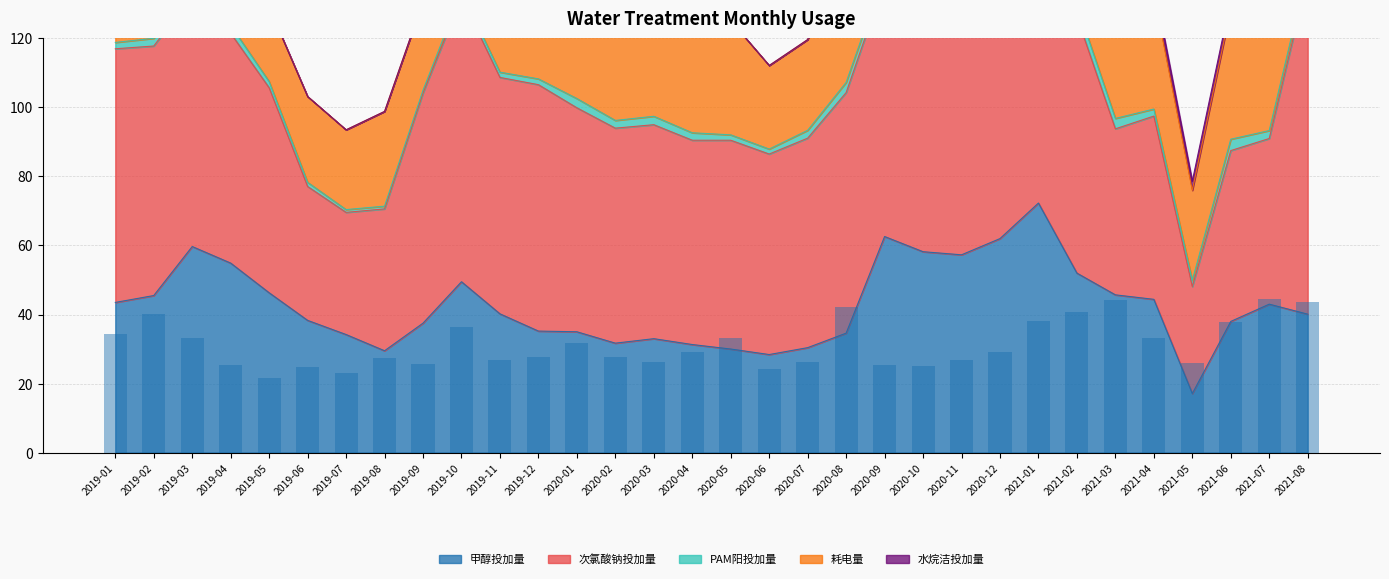

Are the bars grouped side by side (vs. stacked)?

Yes